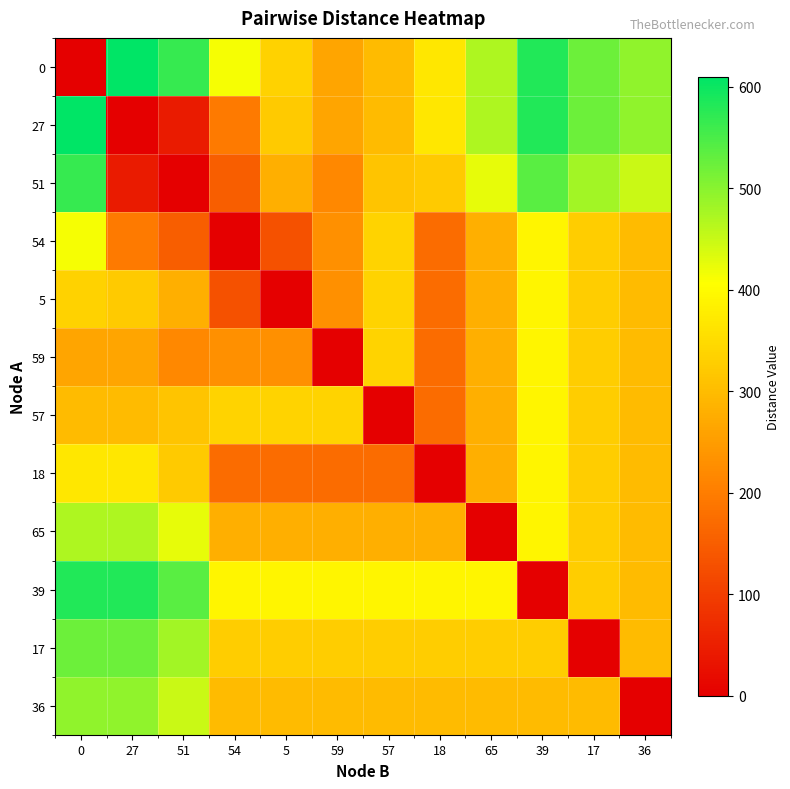

List the series in order of their peak value, highest first.

0, 27, 39, 51, 17, 36, 65, 54, 5, 59, 57, 18